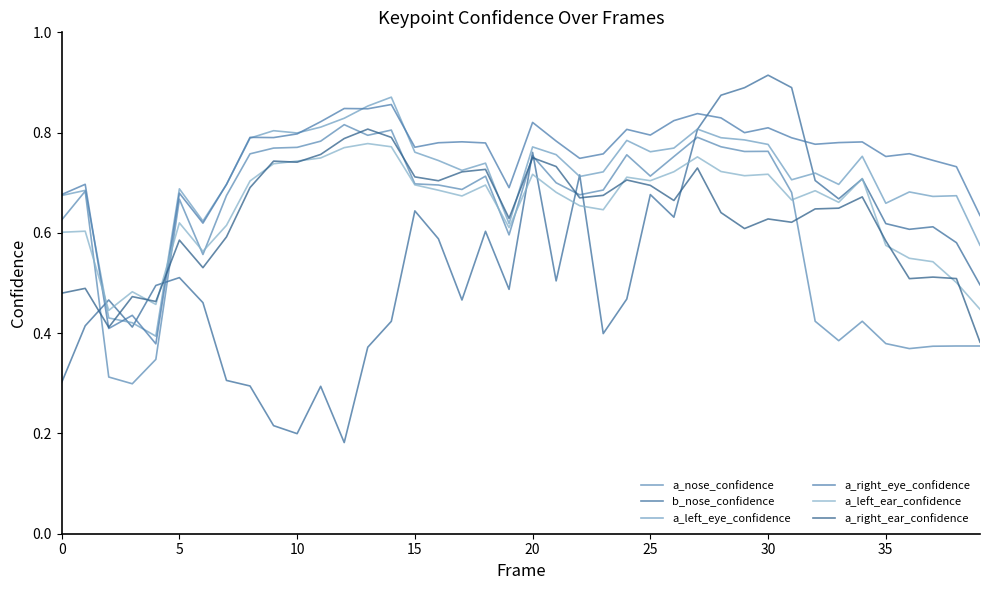

Does the chart have visible grid lines?

No